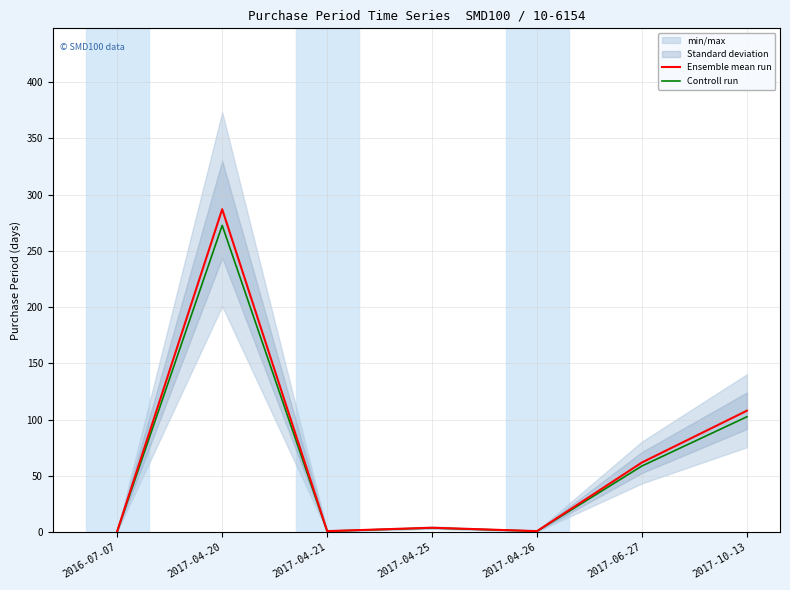

Reading right to left, transcribe all the data shown in this chart.

Ensemble mean run: 2017-10-13=108.0	2017-06-27=62.0	2017-04-26=1.0	2017-04-25=4.0	2017-04-21=1.0	2017-04-20=287.0	2016-07-07=1.0
Controll run: 2017-10-13=102.6	2017-06-27=58.9	2017-04-26=0.9	2017-04-25=3.8	2017-04-21=0.9	2017-04-20=272.6	2016-07-07=0.9